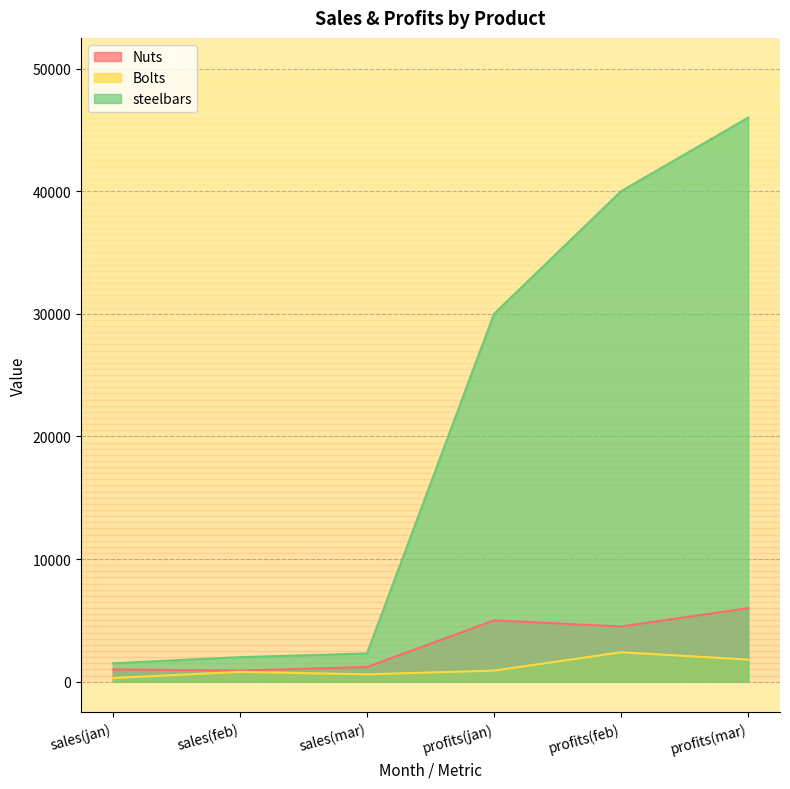

What is the spread (max minus min) of values at sales(feb)?

1200